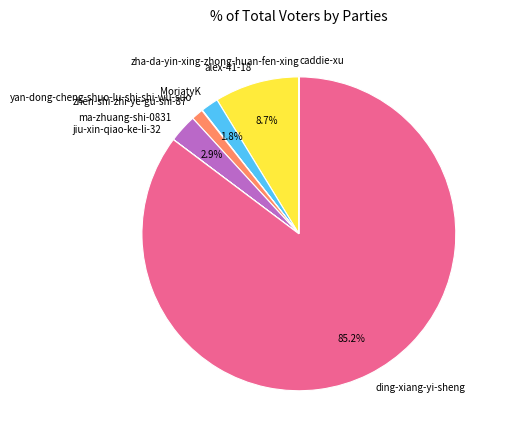

What is the largest slice in the pie chart?

ding-xiang-yi-sheng